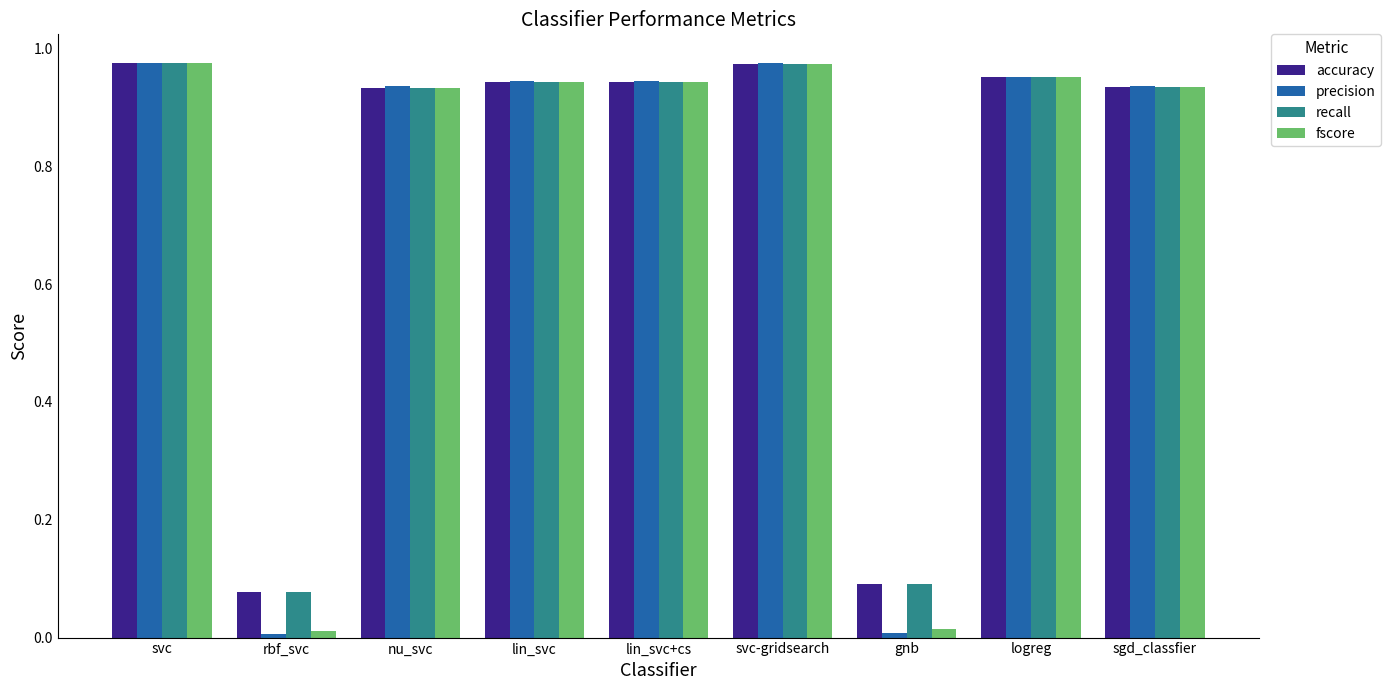

What are all the series names shown in the legend?

accuracy, precision, recall, fscore